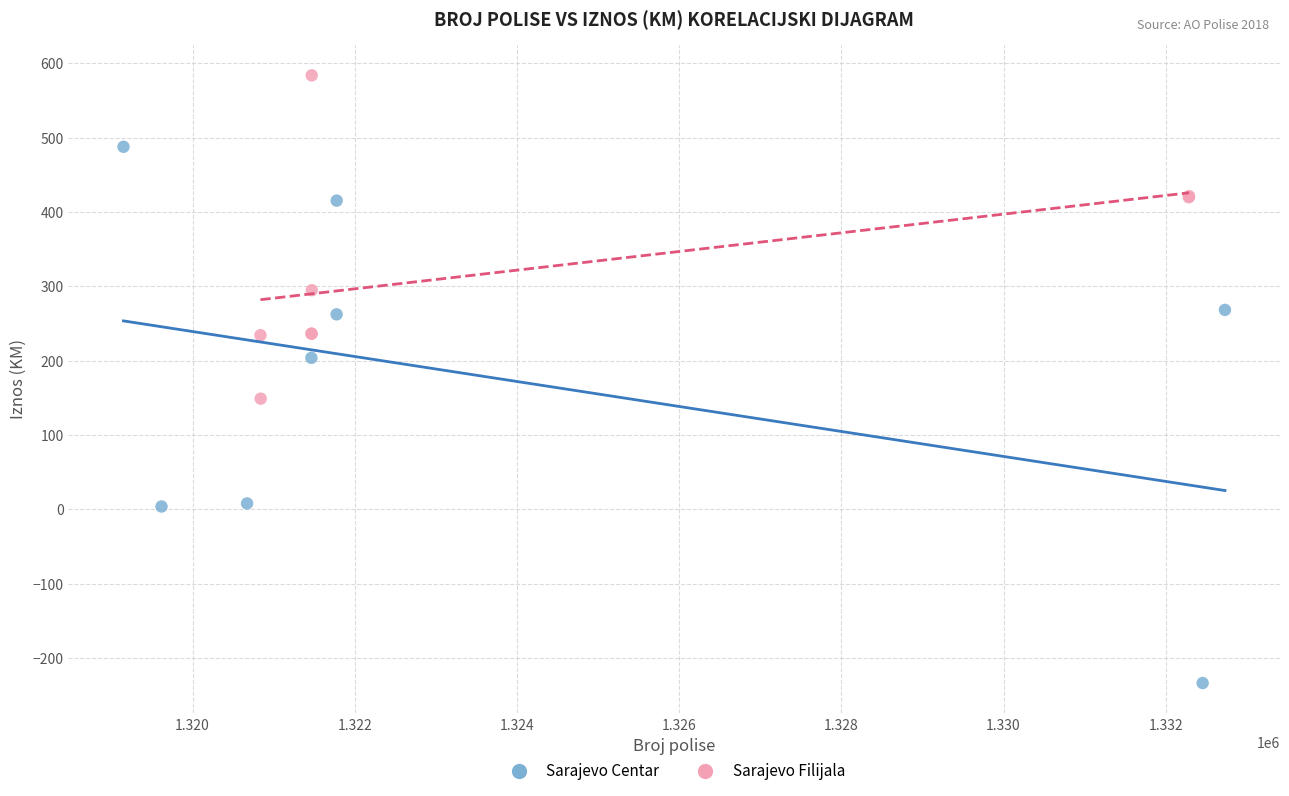

Which series contains the lowest Y value?

Sarajevo Centar